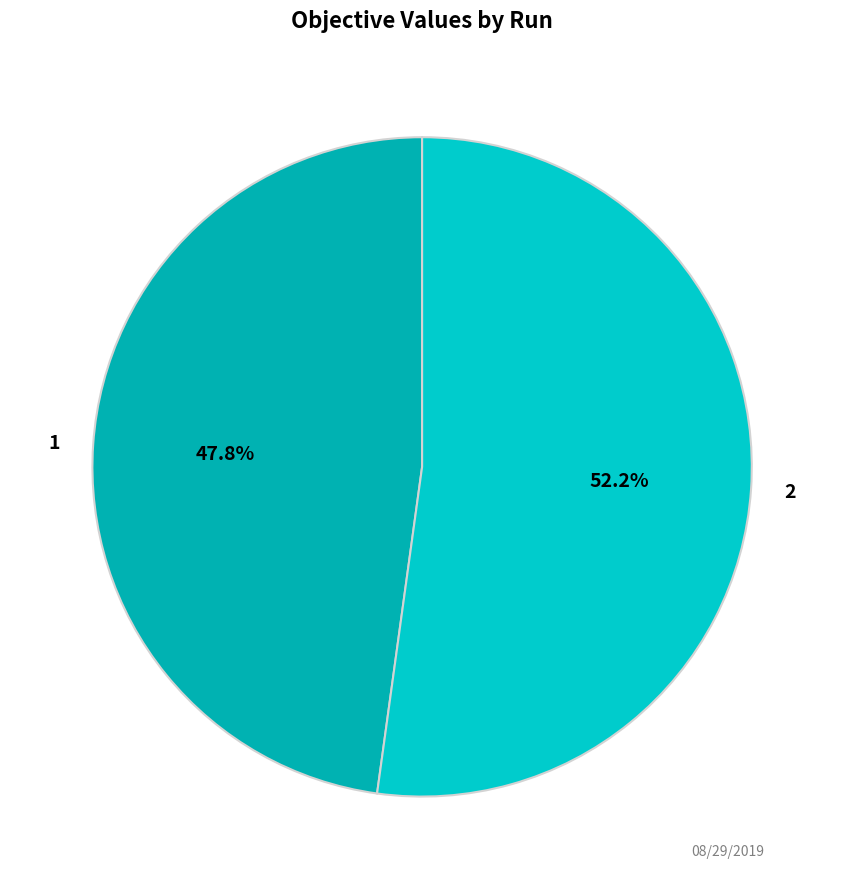

Which has a higher value, 2 or 1?

2